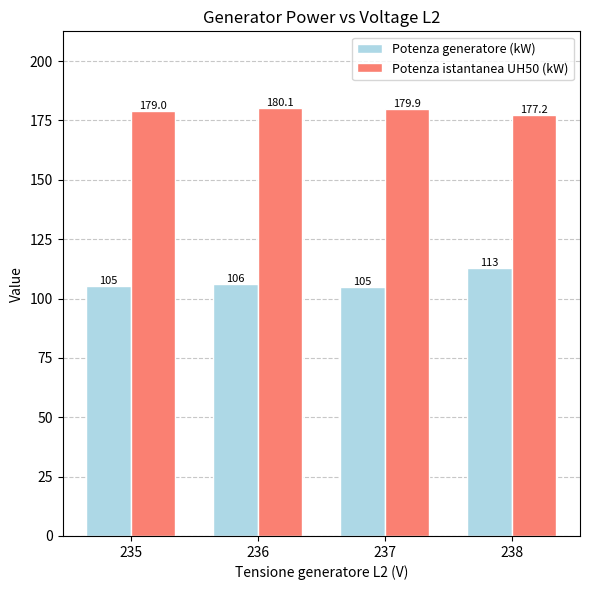

Which series has the largest range (max minus min)?

Potenza generatore (kW)